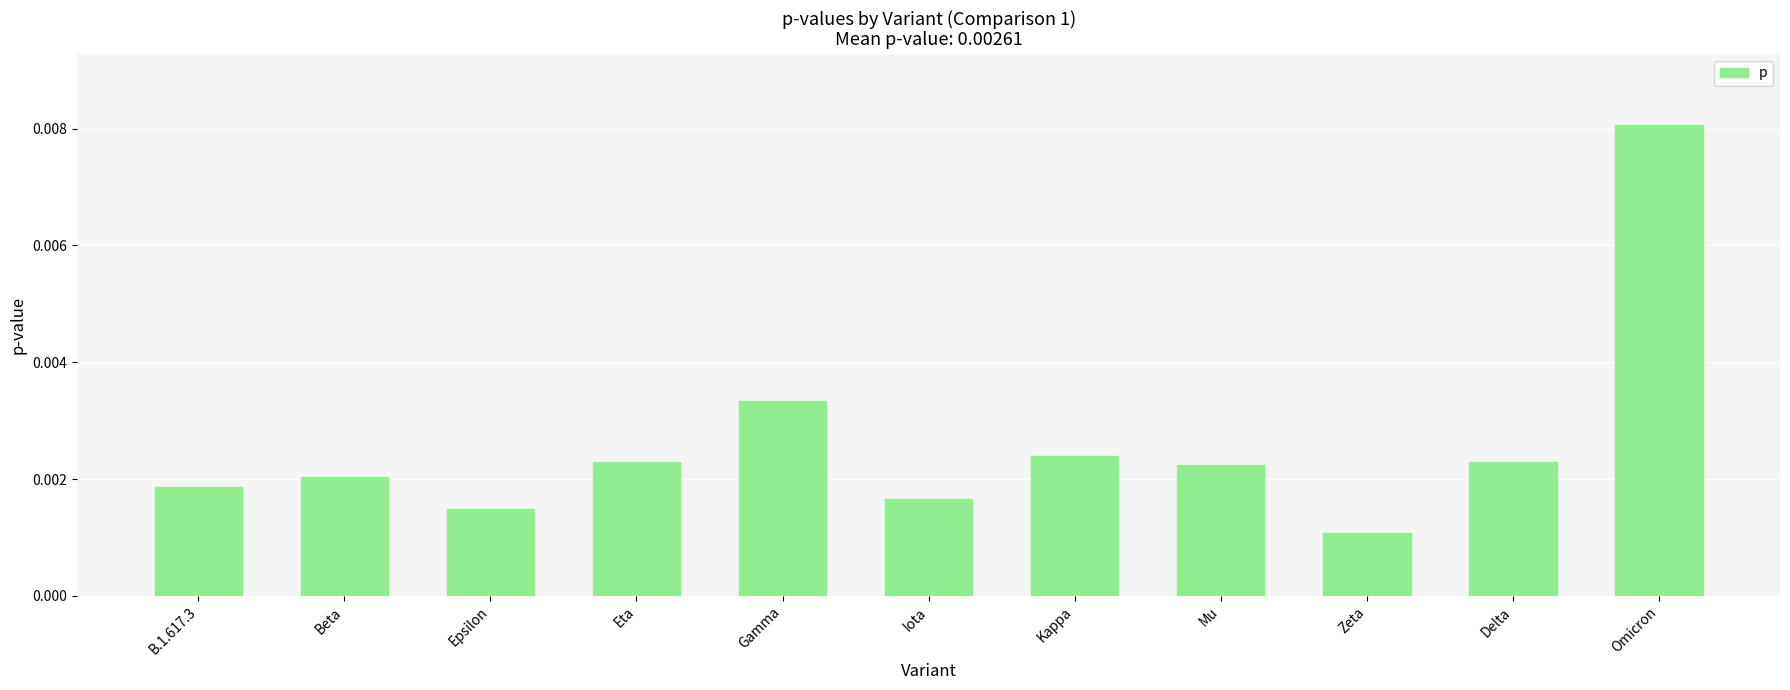

Between Delta and Zeta, which is larger?

Delta